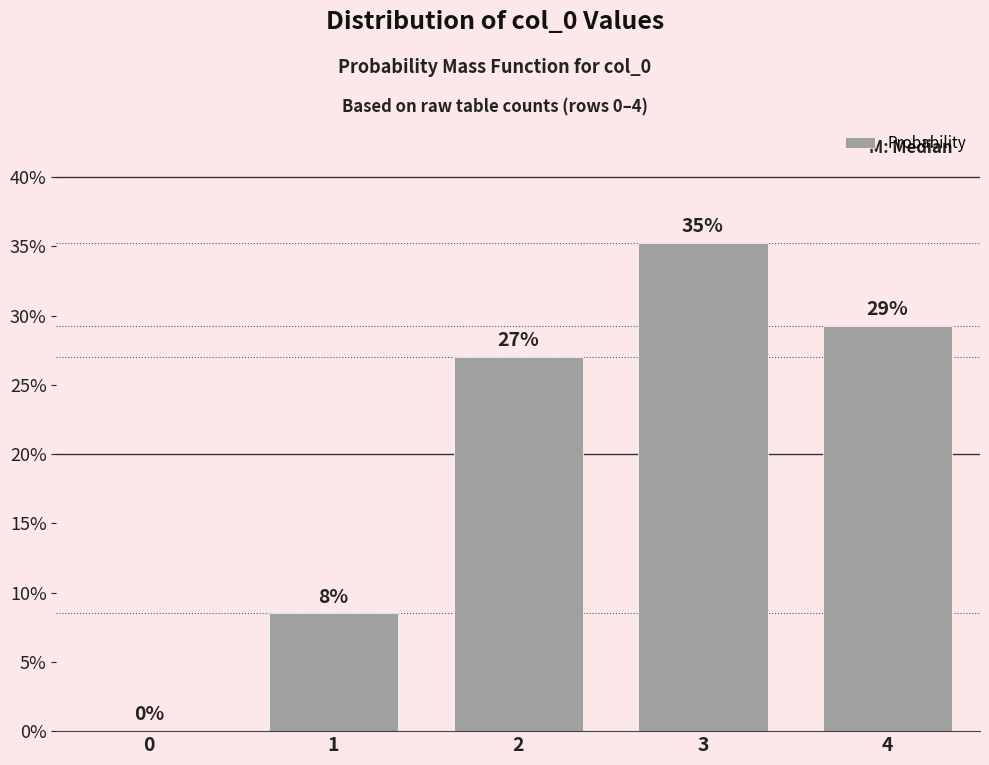

The chart shows a value of 10.6 at 3. True or false?

False